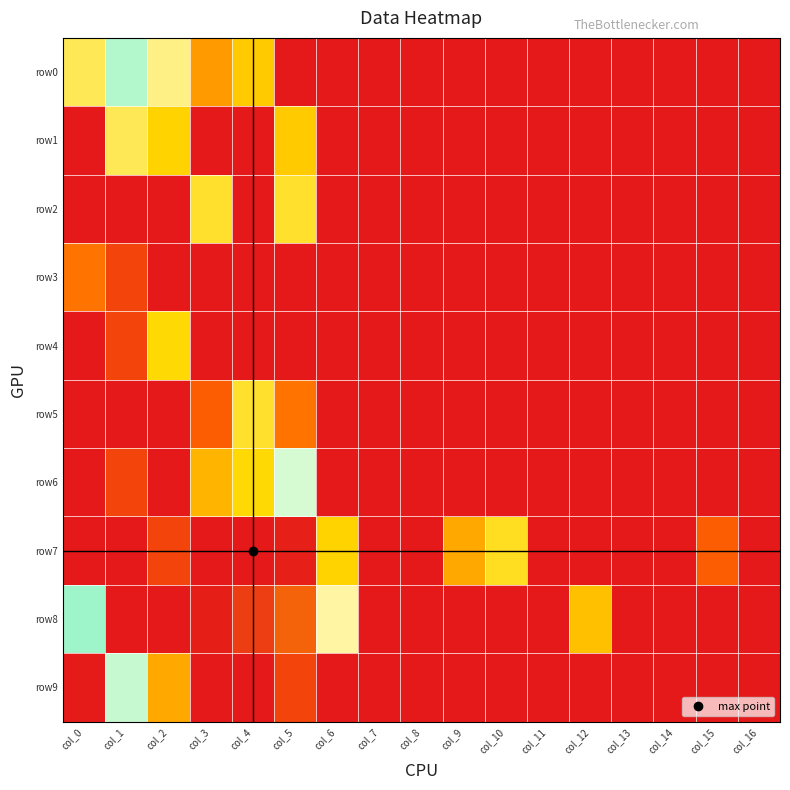

How many distinct data groups are displayed?

10